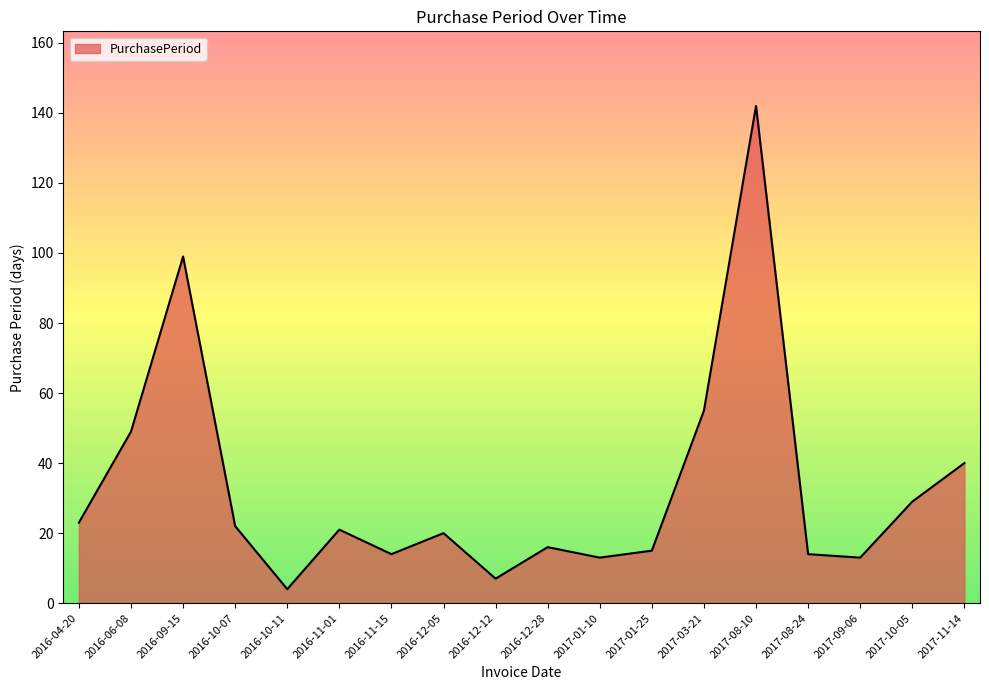

Where is the data nearest to the value 73?

2017-03-21